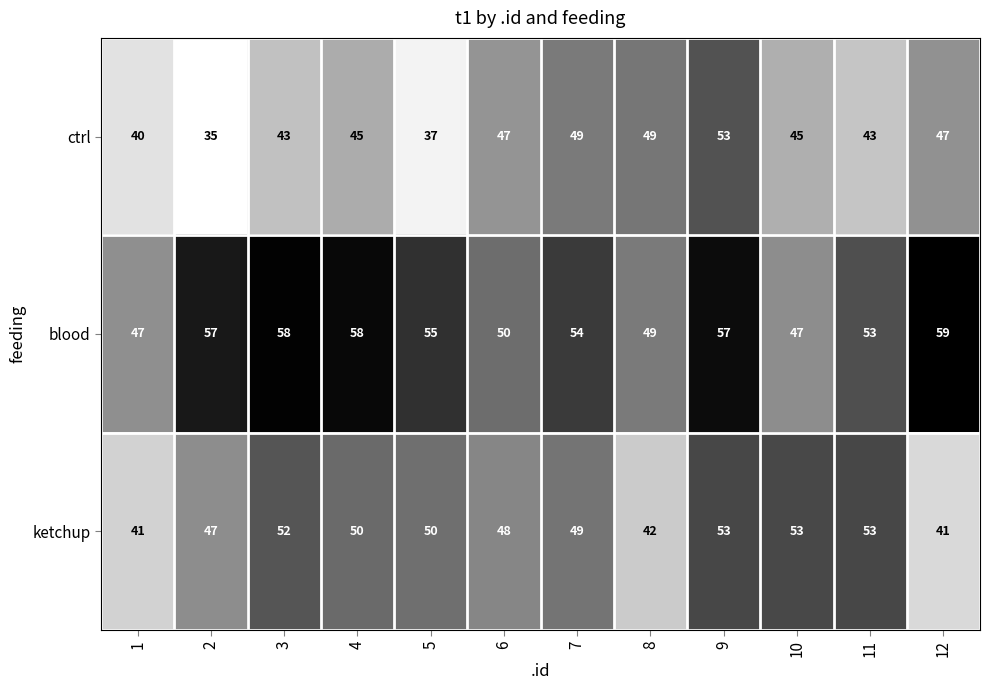

Read the blood value at 4.

58